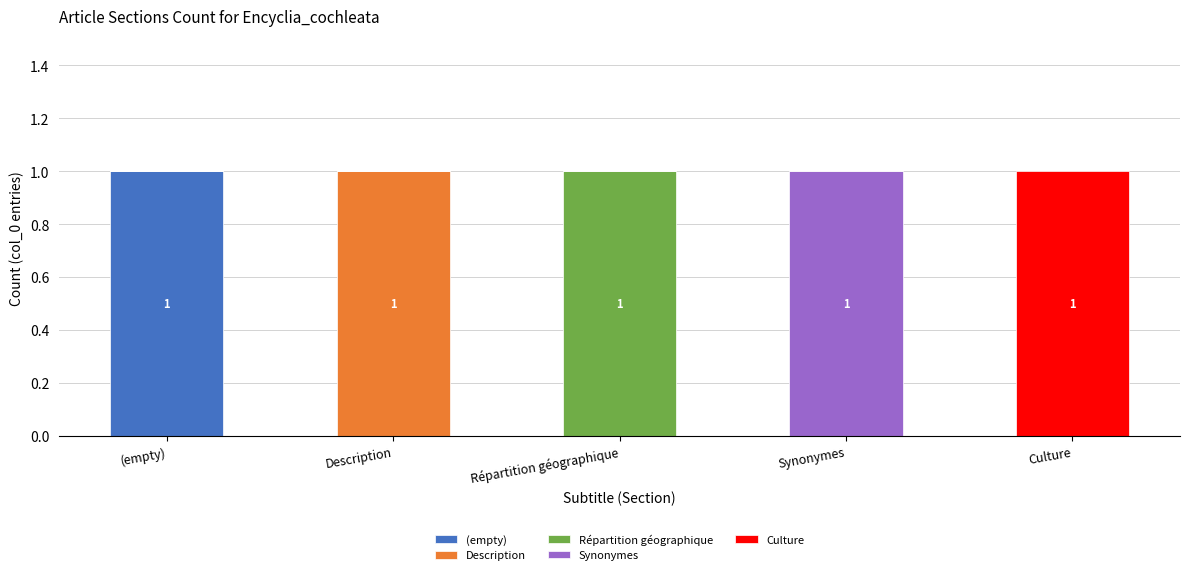

Reading right to left, transcribe the values for (empty).

Culture=0	Synonymes=0	Répartition géographique=0	Description=0	(empty)=1